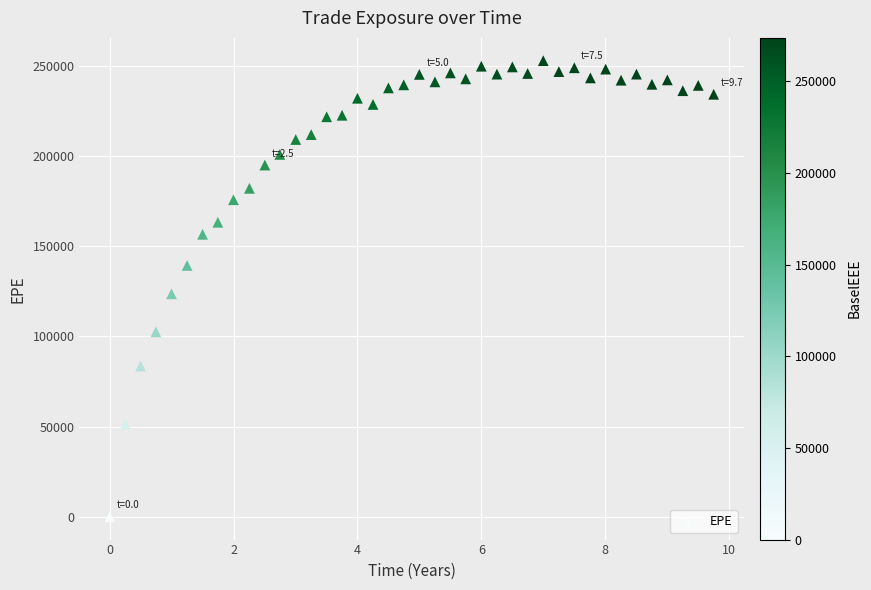

What Y value in the scatter plot is closest to 126358?

123546.0